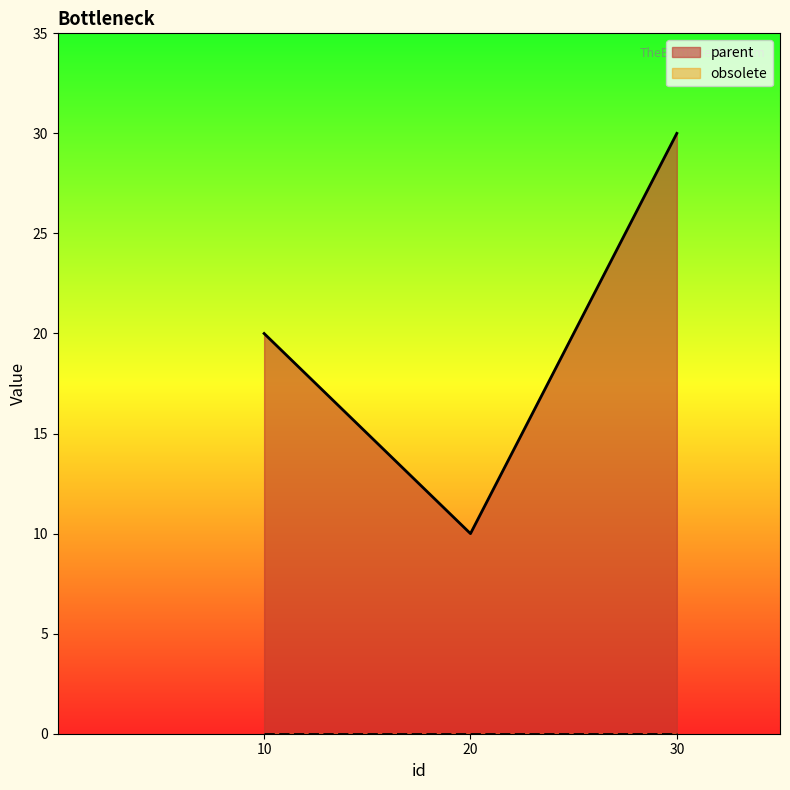

The value at 30 is 30. True or false?

True